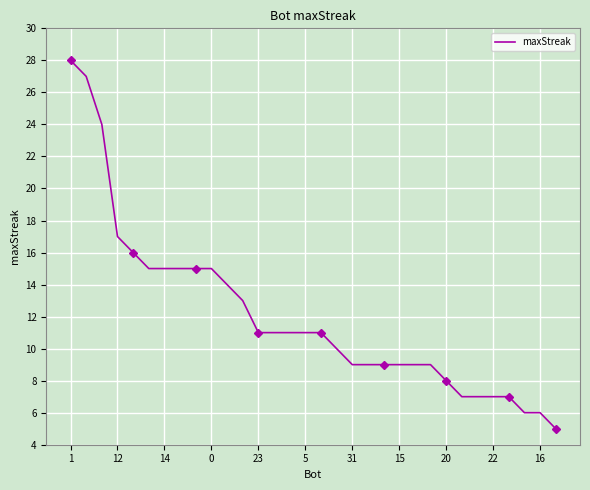

What is the greatest value displayed?

28